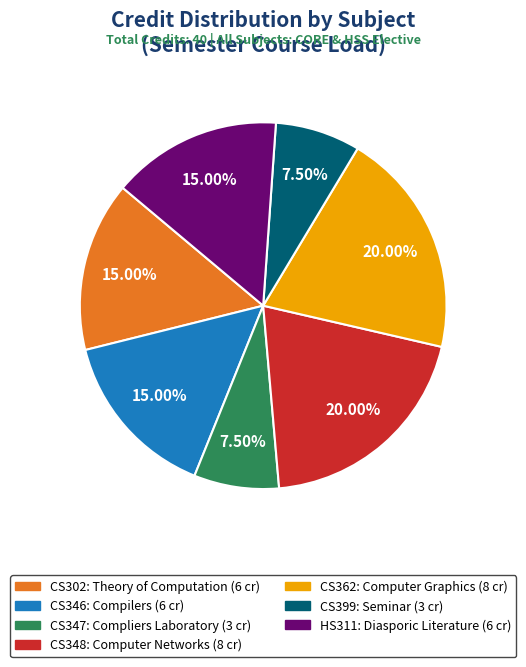

Is it true that CS399 is 1% of the pie?

False